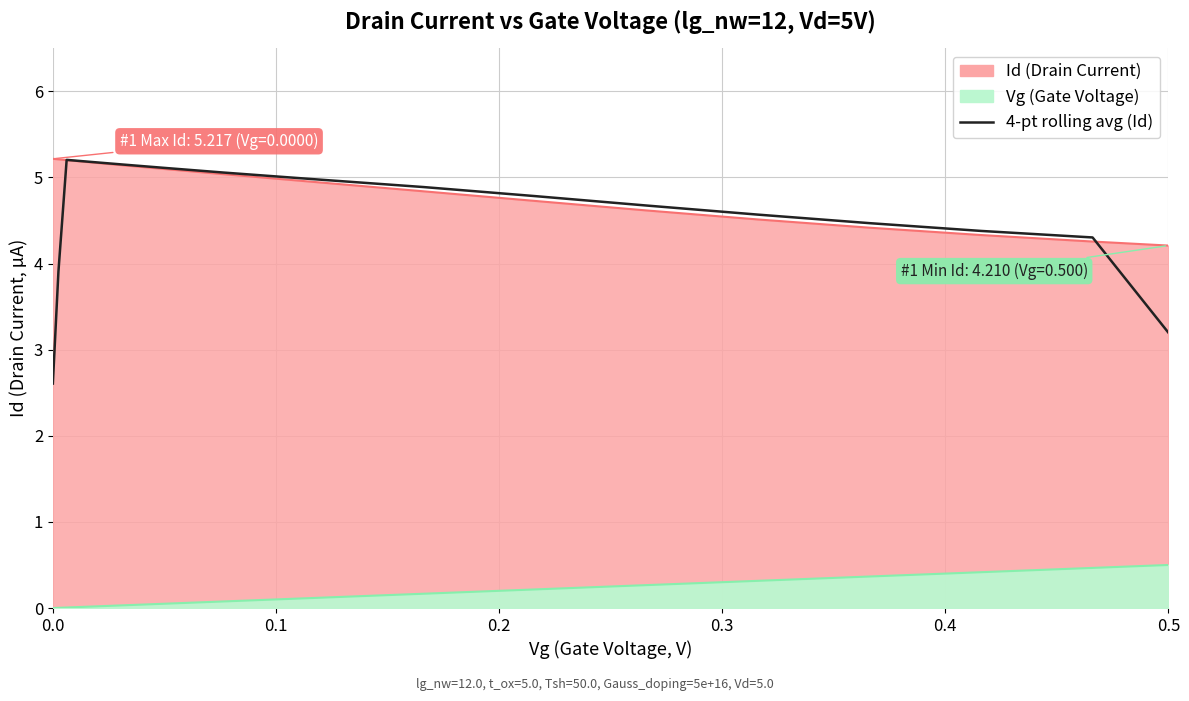

What is the maximum value shown in the chart?

5.2